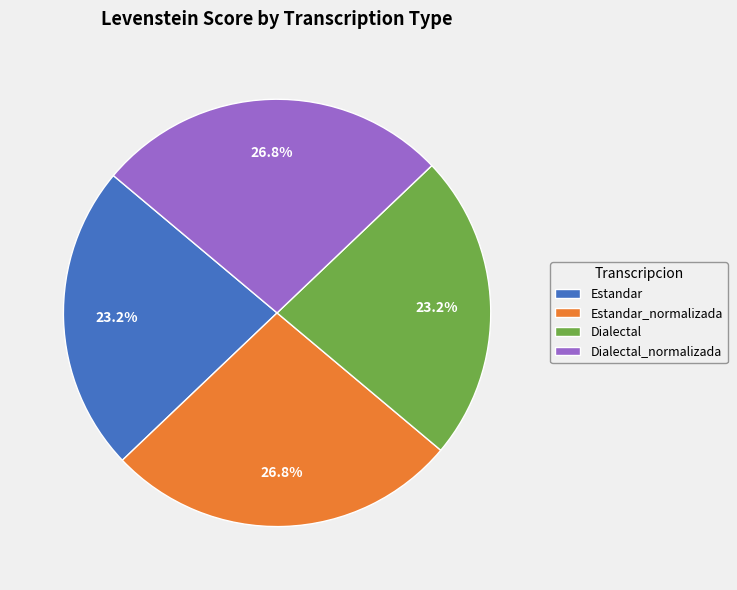

Which has a higher value, Estandar_normalizada or Dialectal?

Estandar_normalizada